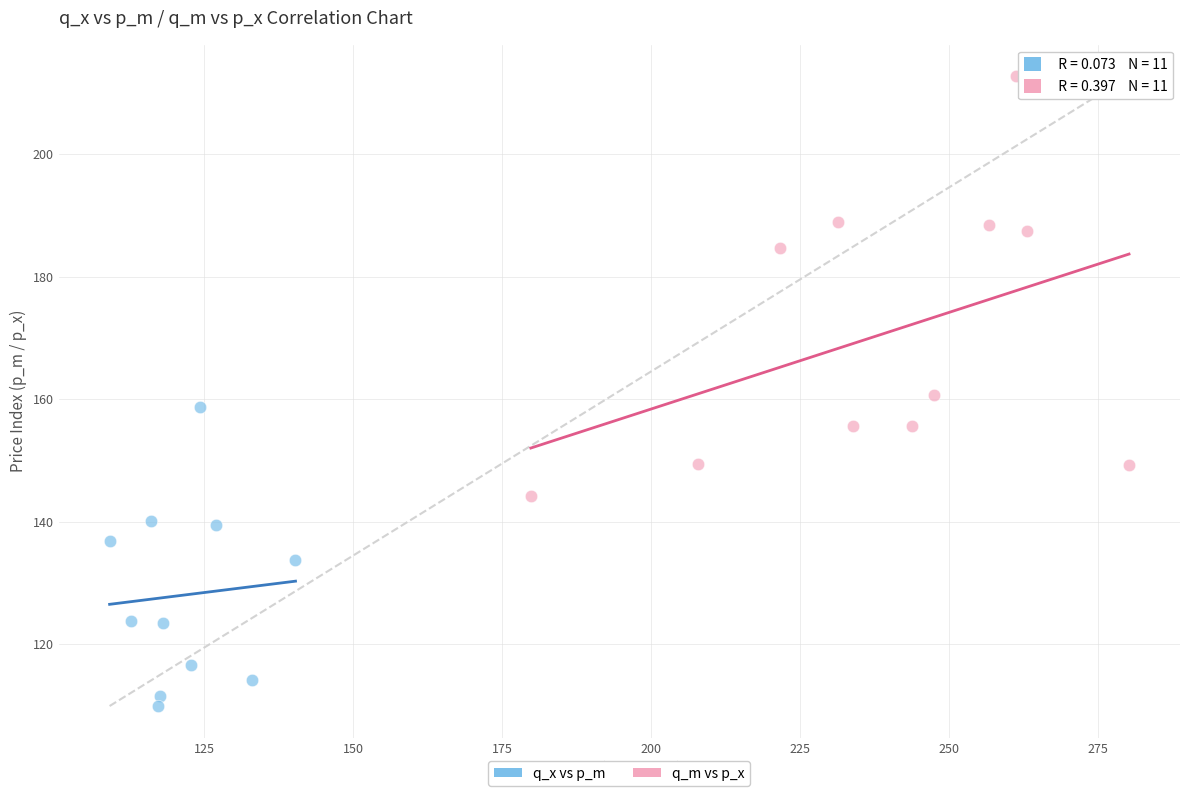

Which series reaches the minimum Y coordinate?

q_x vs p_m